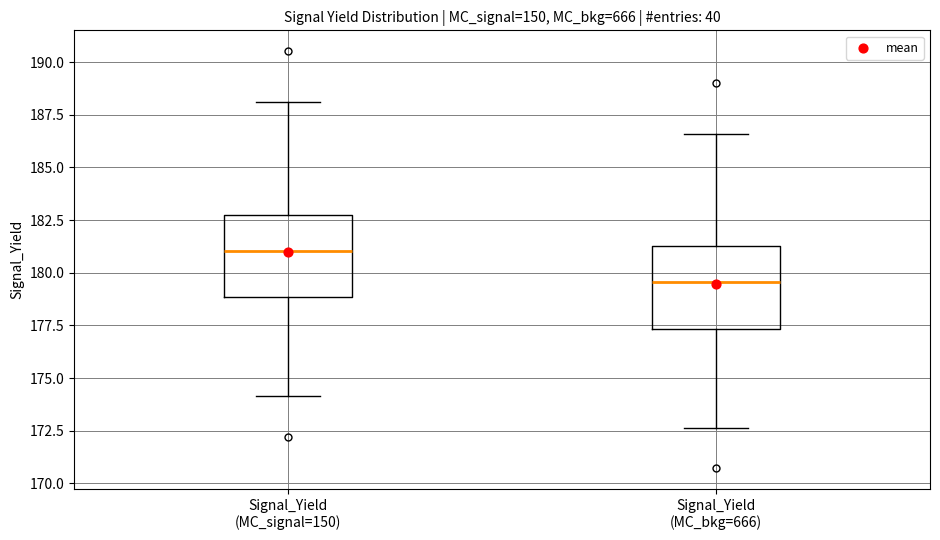

Where is the lower edge of the box for Signal_Yield (MC_signal=150) on the y-axis? The values are not printed on the chart, so give them approximately, as read against the axis.

179.0